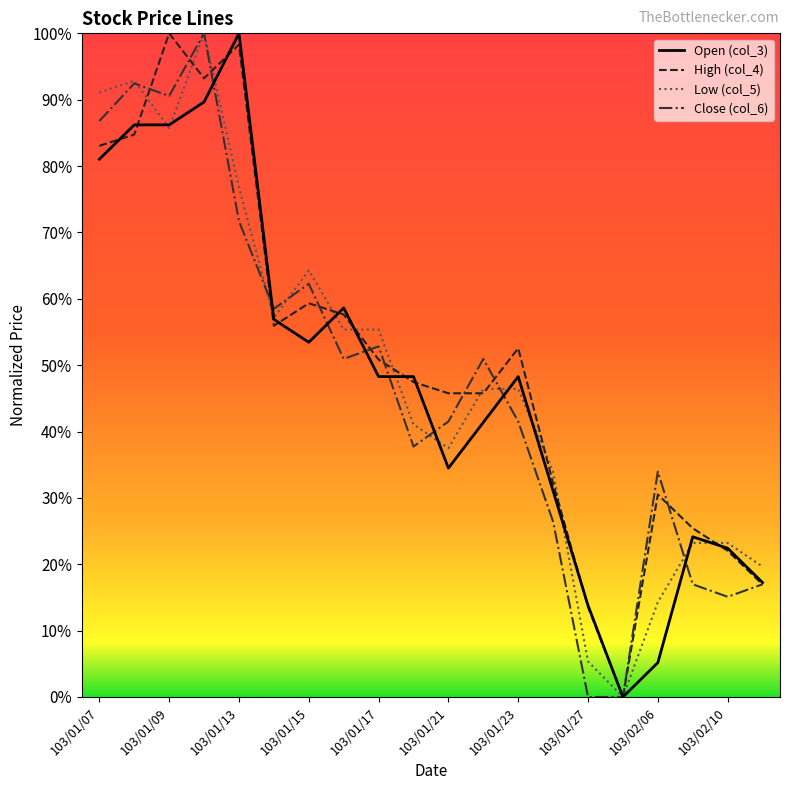

What are all the series names shown in the legend?

Open (col_3), High (col_4), Low (col_5), Close (col_6)